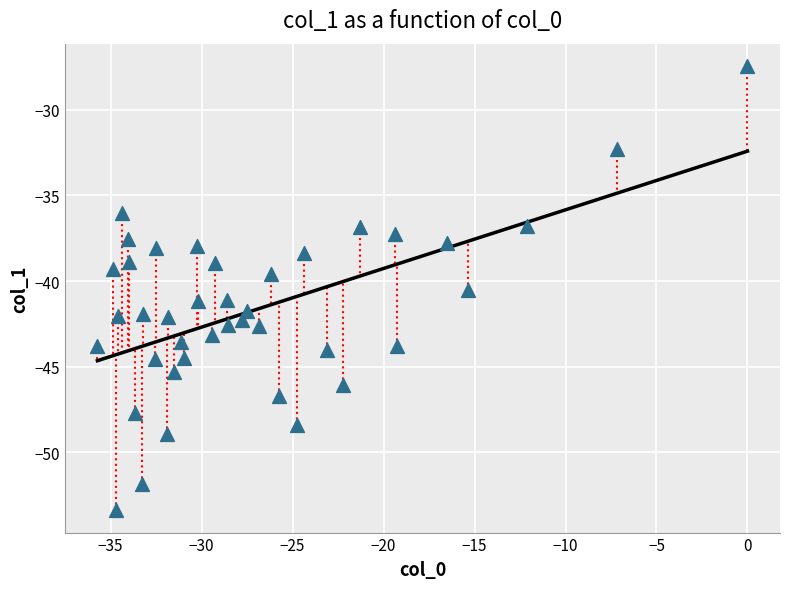

What is the range of Y values (max minus min)?

25.9